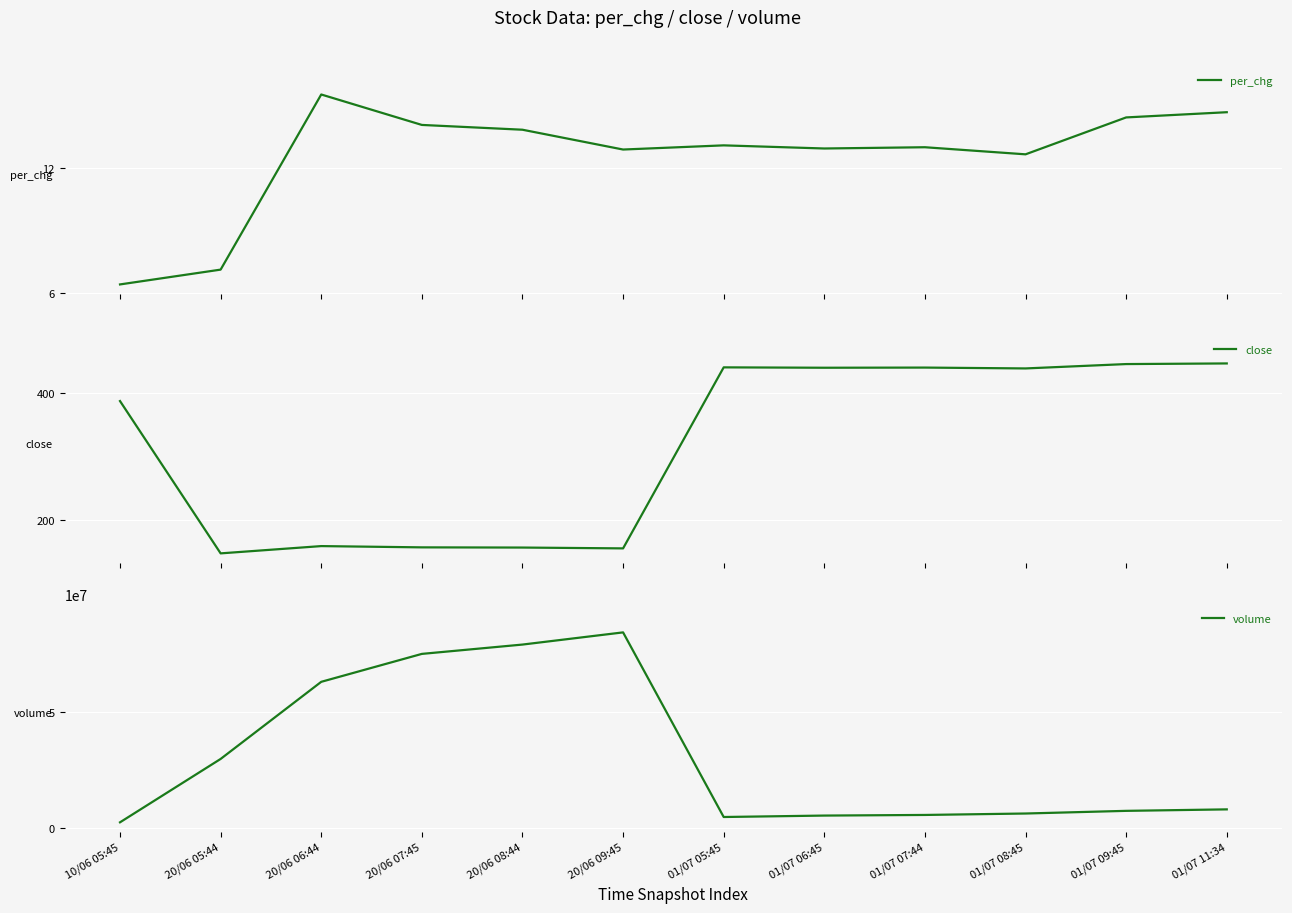

True or false: close and volume cross at least once.

False